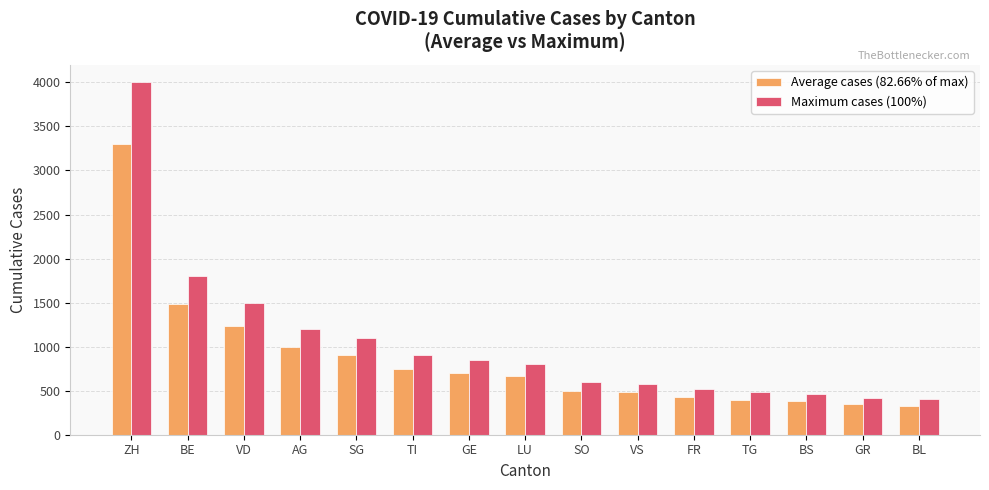

What is the lowest value of the Average cases (82.66% of max) series?

330.6